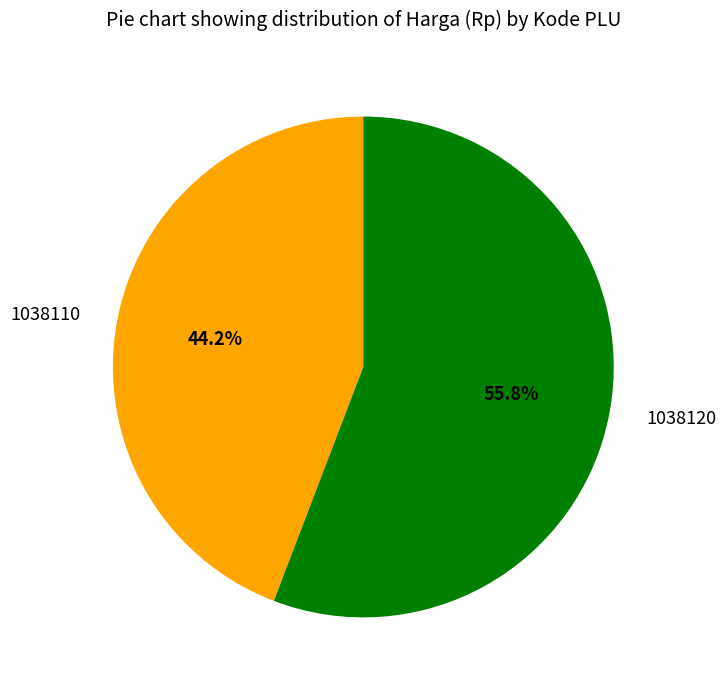

What is the ratio of the value at 1038110 to the value at 1038120?

0.8